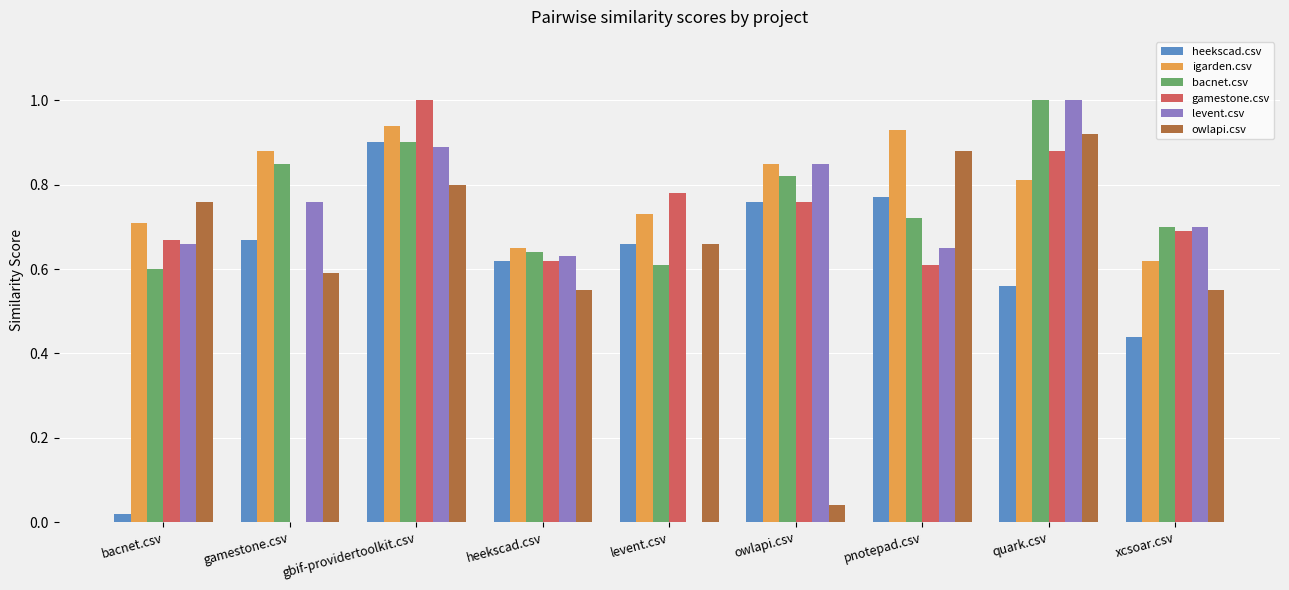

Which series changed the most between bacnet.csv and gbif-providertoolkit.csv?

heekscad.csv